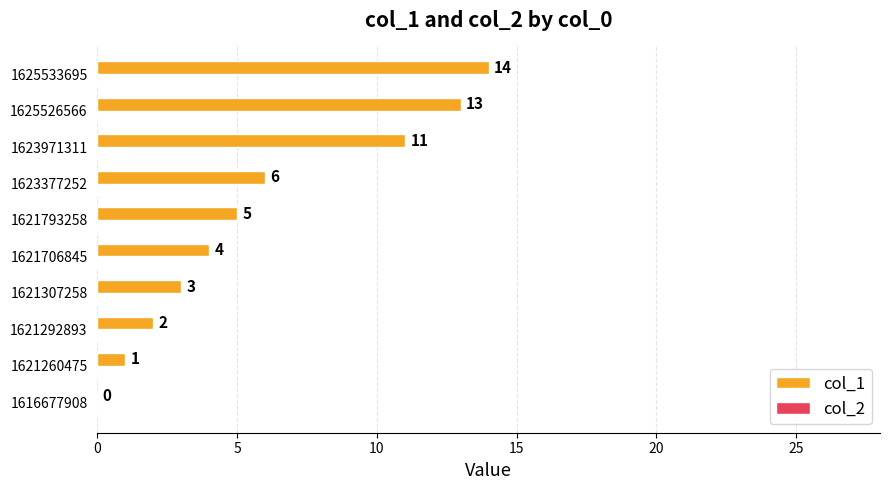

What is the sum of all values?

59